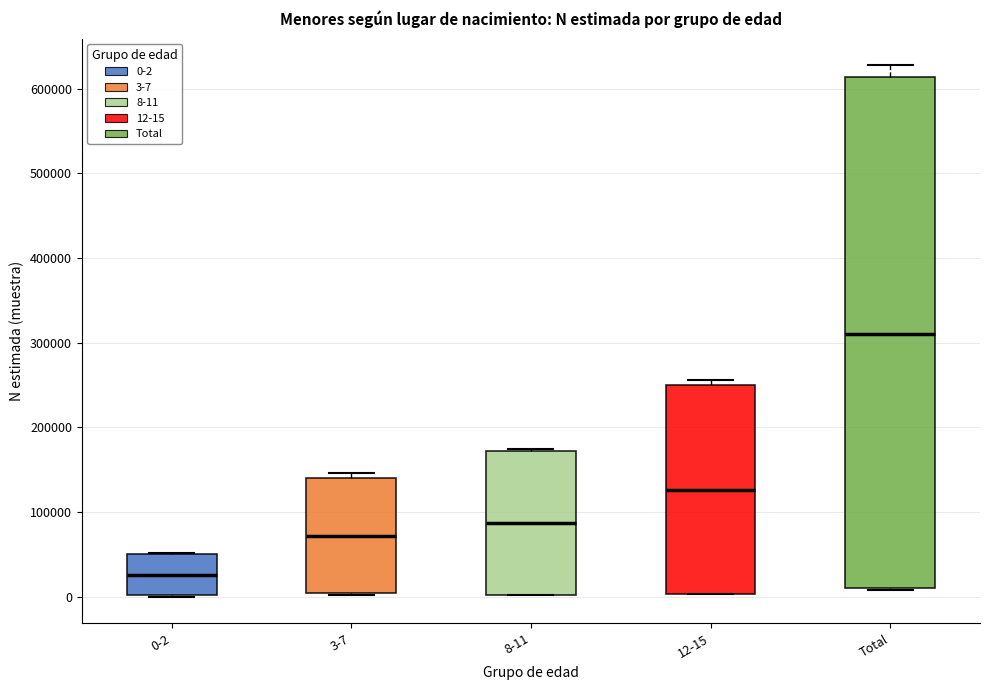

Reading left to right, read every box against the y-axis: the position of its median line, the range the box covers, and the ends of its whiskers. The values are not printed on the chart, so give them approximately, as read against the axis.

0-2: median 30000, box 0 to 50000, whiskers 0 to 50000
3-7: median 70000, box 0 to 140000, whiskers 0 to 150000
8-11: median 90000, box 0 to 170000, whiskers 0 to 170000
12-15: median 130000, box 0 to 250000, whiskers 0 to 260000
Total: median 310000, box 10000 to 610000, whiskers 10000 (just below the box's lower edge) to 630000